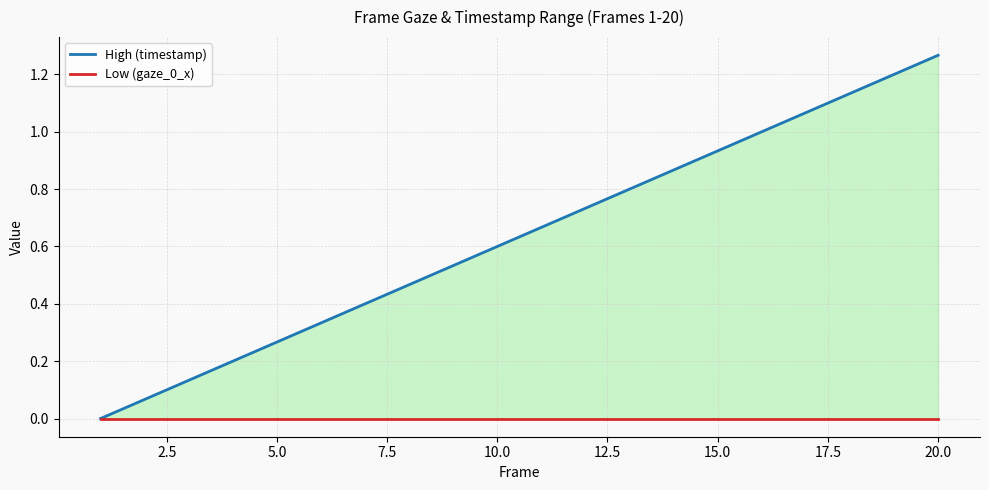

Count the number of data series in this chart.

2